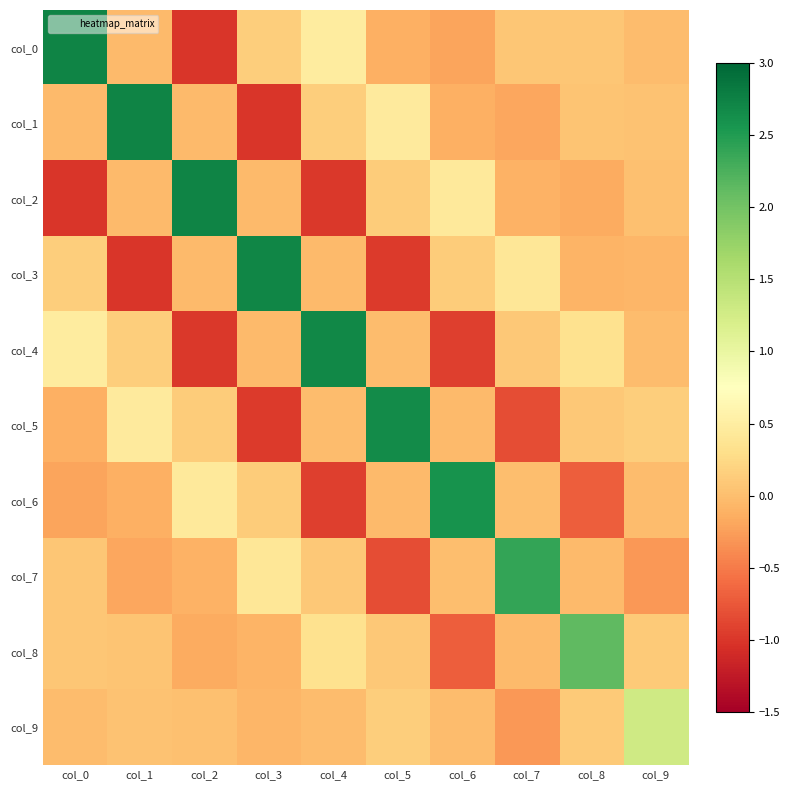

What is the approximate value of col_8 at col_3?

-0.1